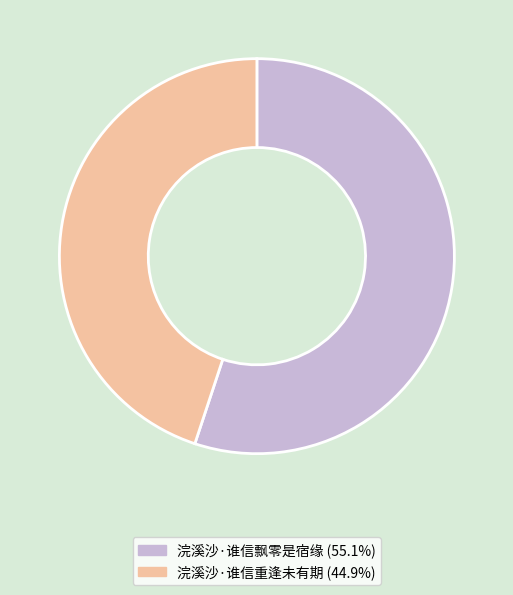

Which category has the smallest portion of the pie?

浣溪沙·谁信重逢未有期